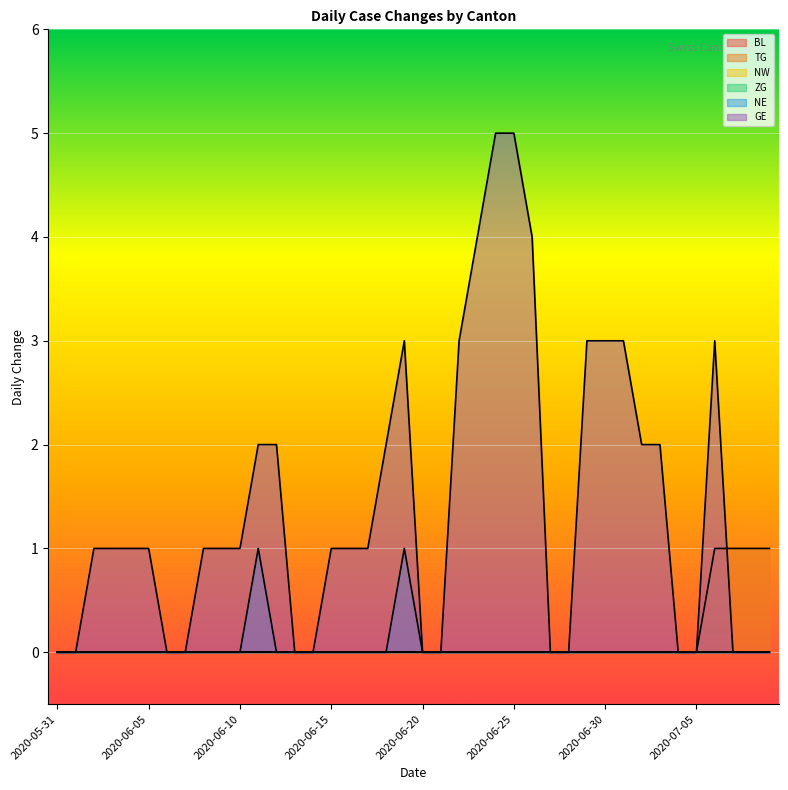

At how many categories does at least one series exceed 1?

15